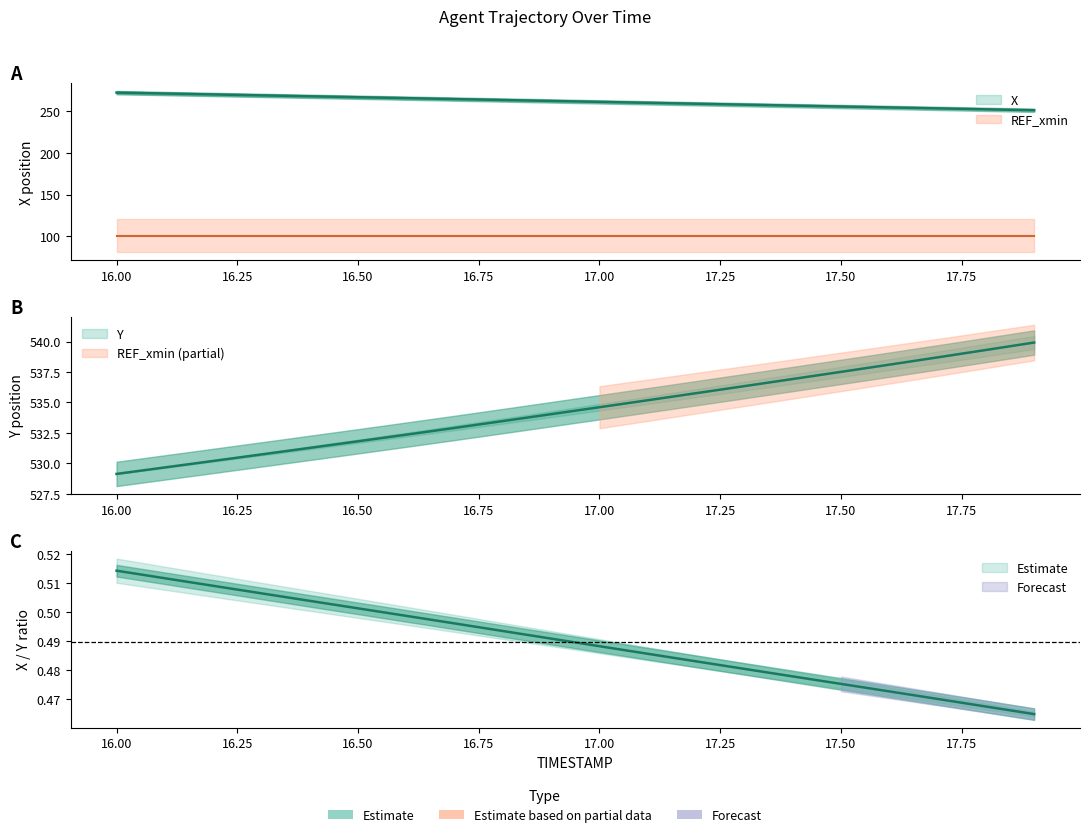

Which series changed the most between 17.8 and 17.9?

X